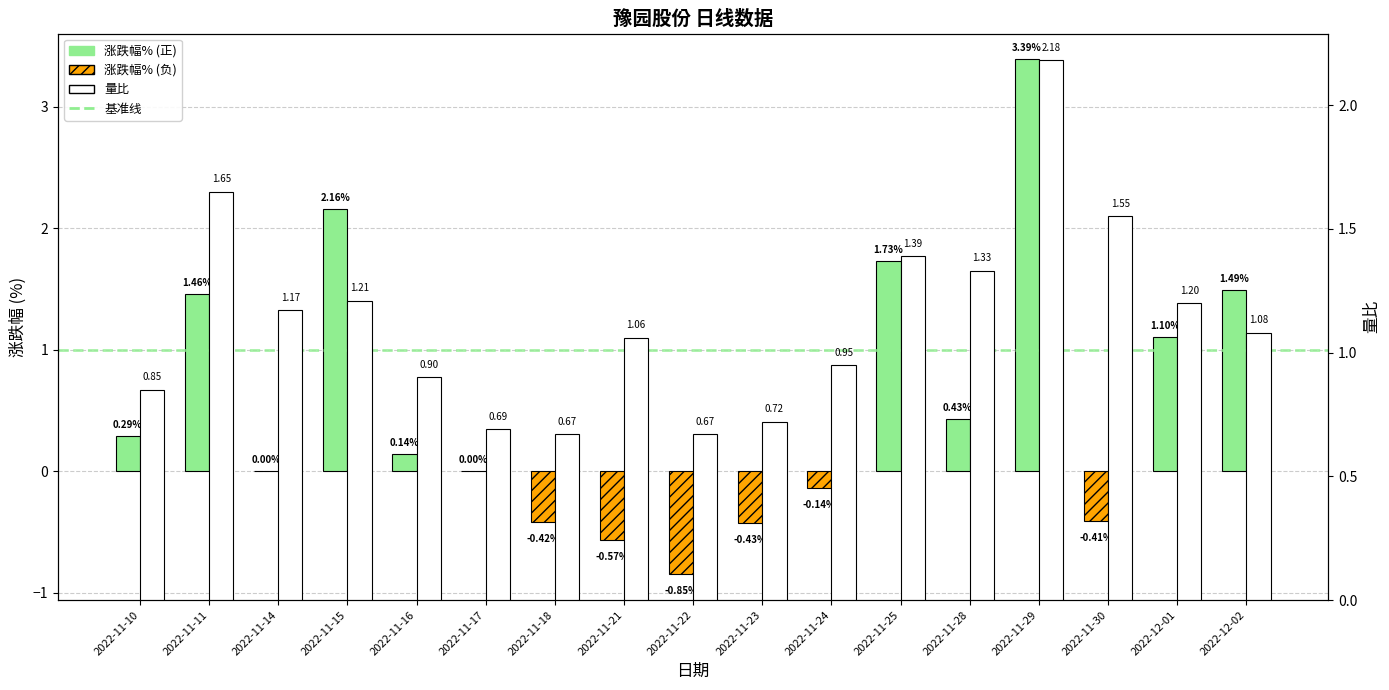

What is the label of the 4th bar from the right?

2022-11-29